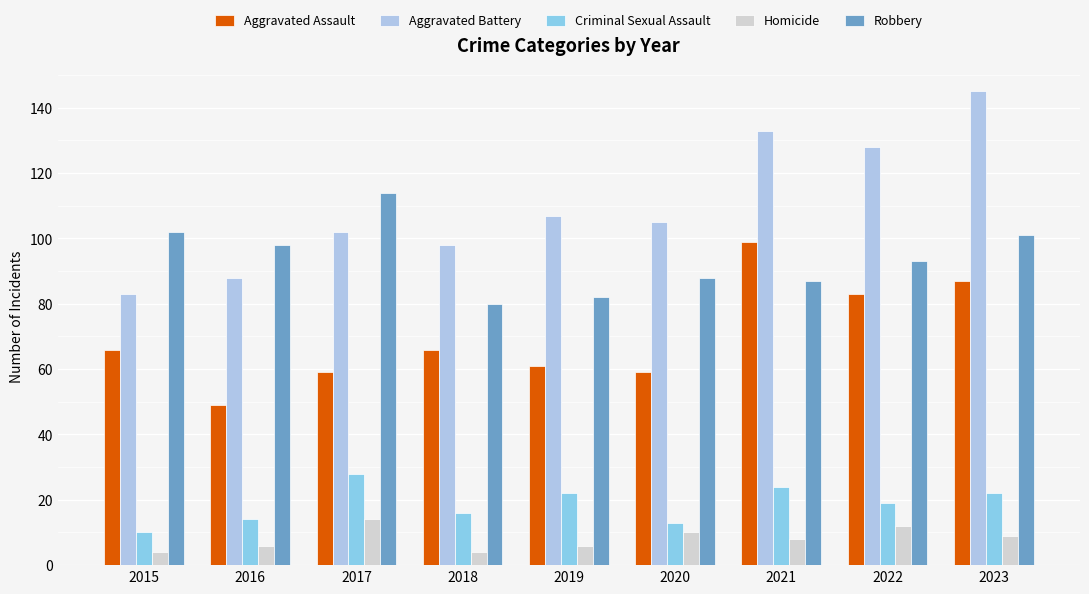

Rank the series at 2023 from lowest to highest value.

Homicide, Criminal Sexual Assault, Aggravated Assault, Robbery, Aggravated Battery